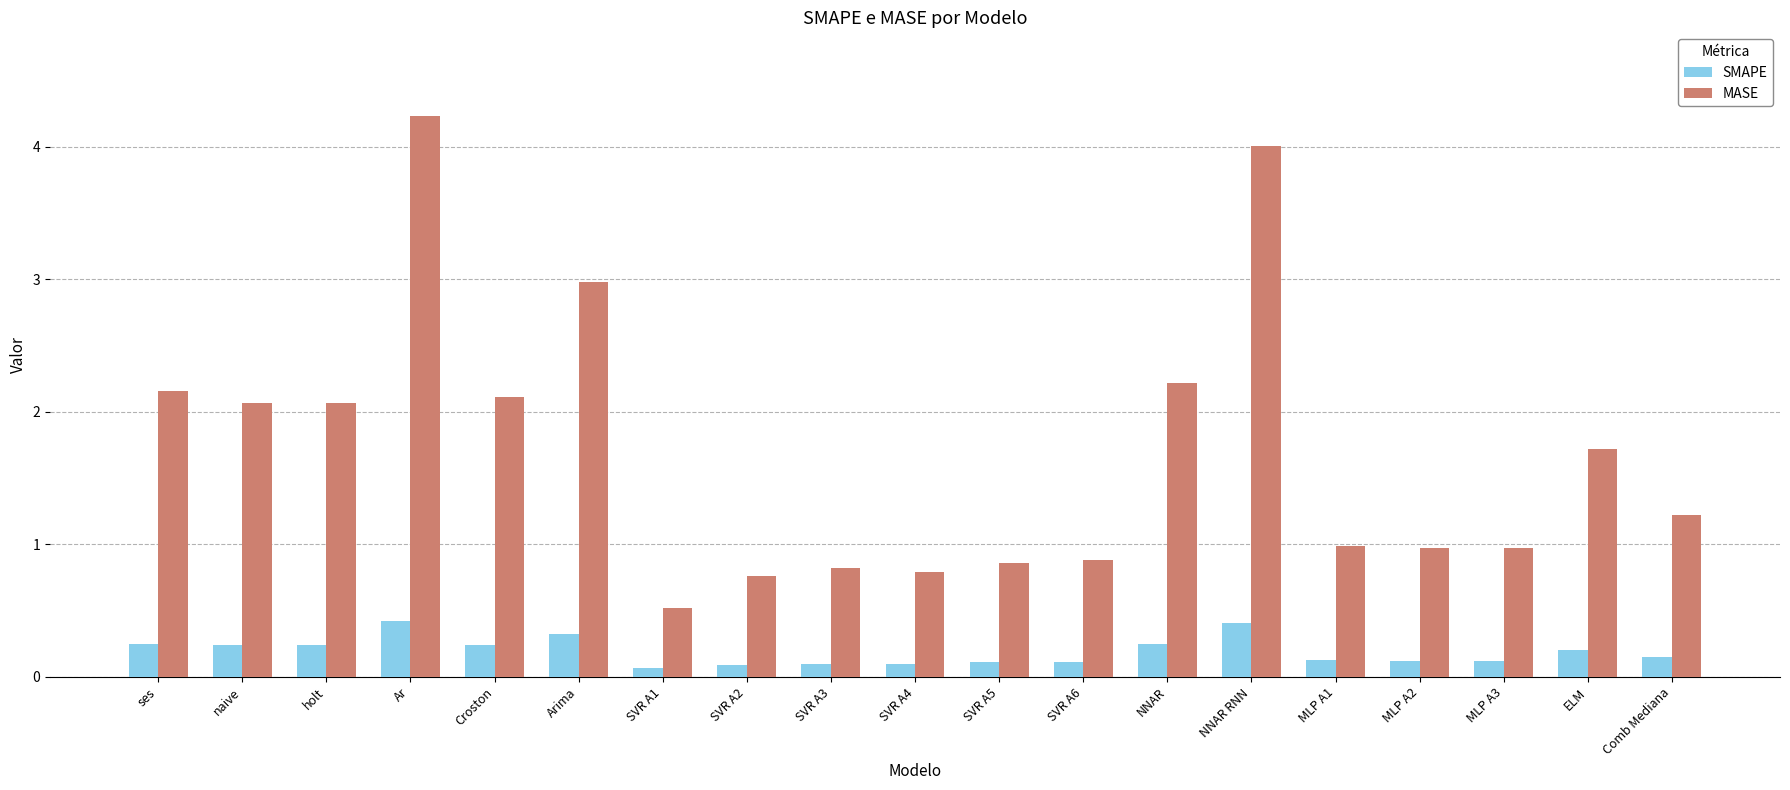

The SMAPE series shows 0.4 at Croston. True or false?

False